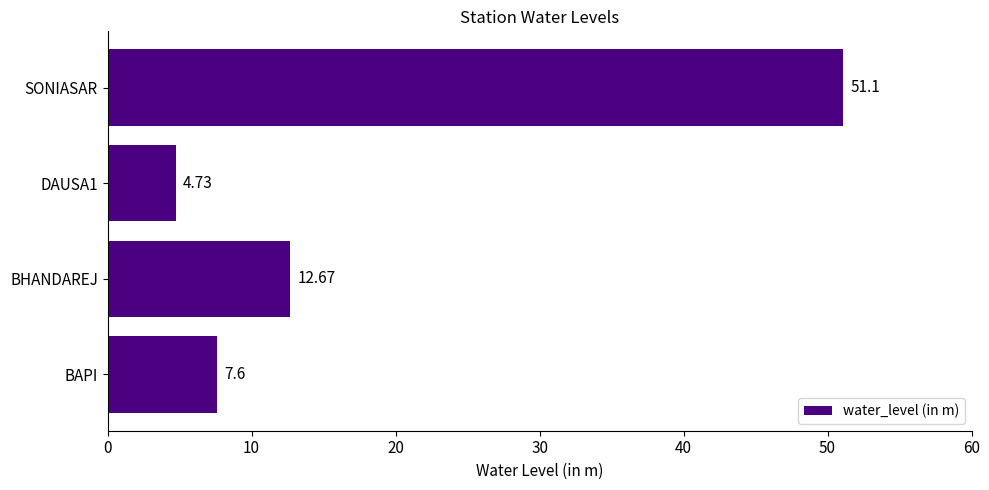

What is the change in value from DAUSA1 to SONIASAR?

+46.4